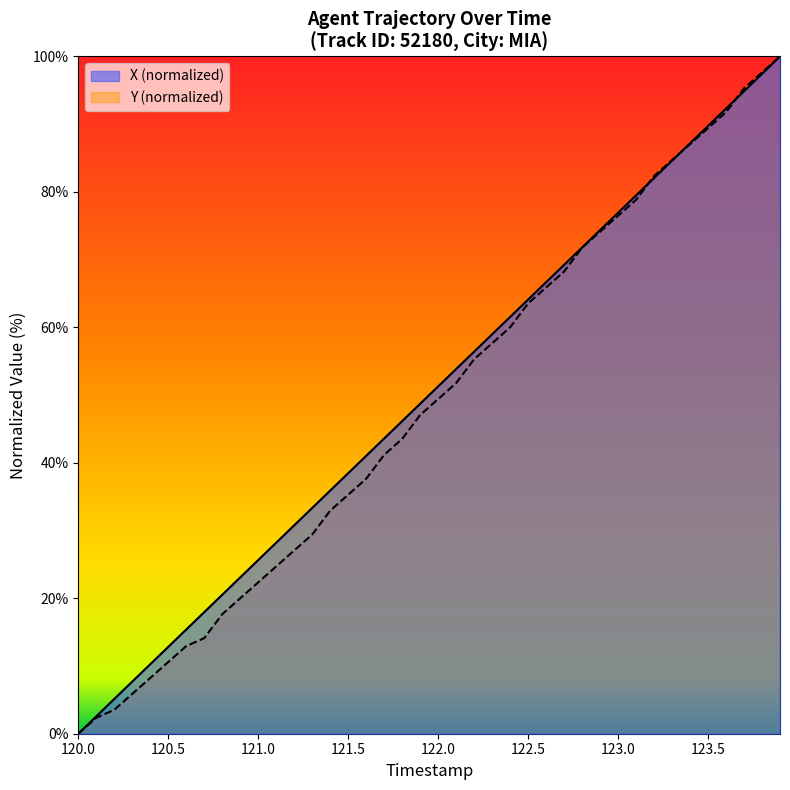

What is the maximum value for X?

100.0